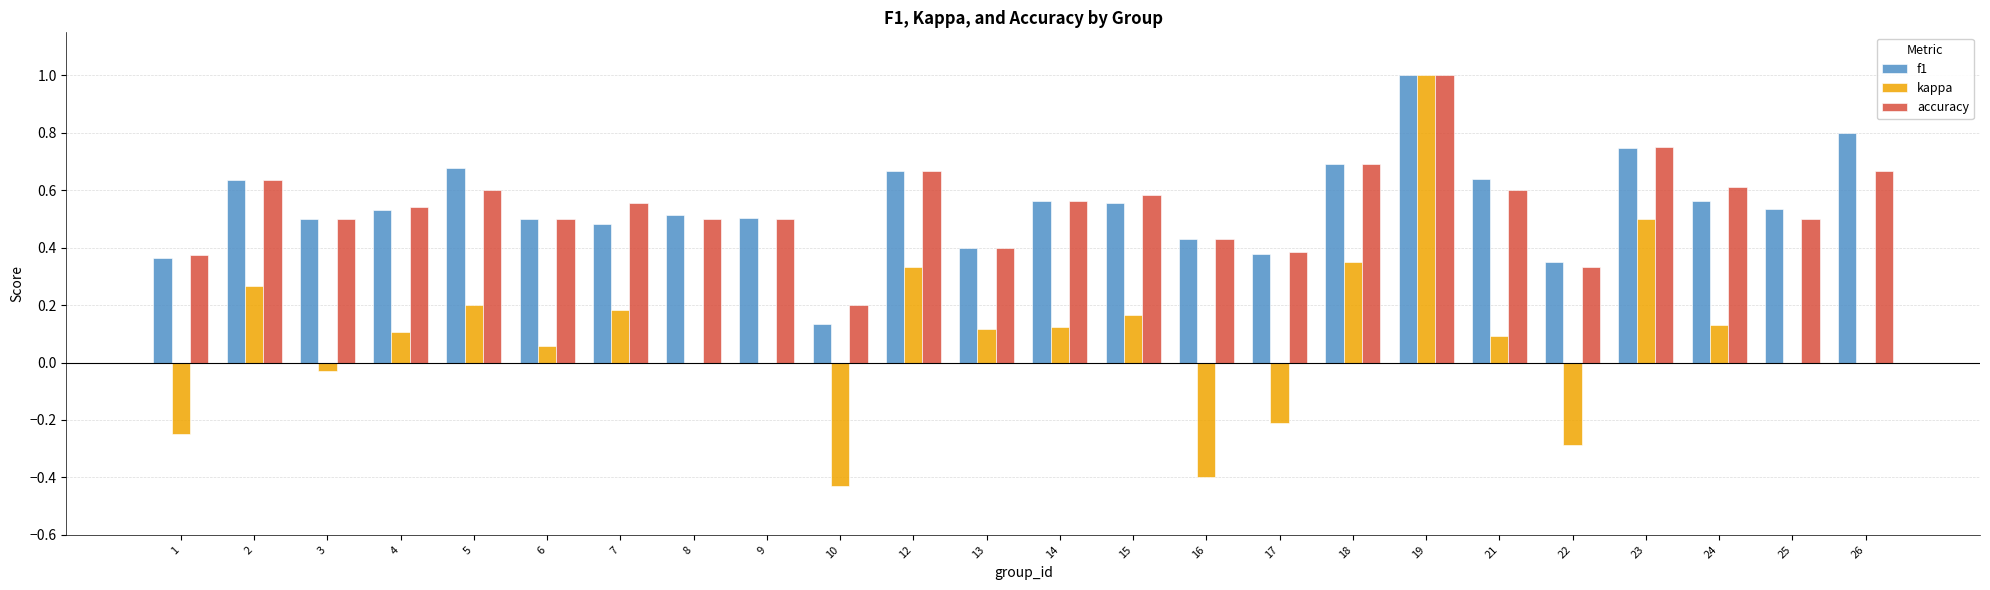

Is it true that accuracy equals 0.6 at 22?

False